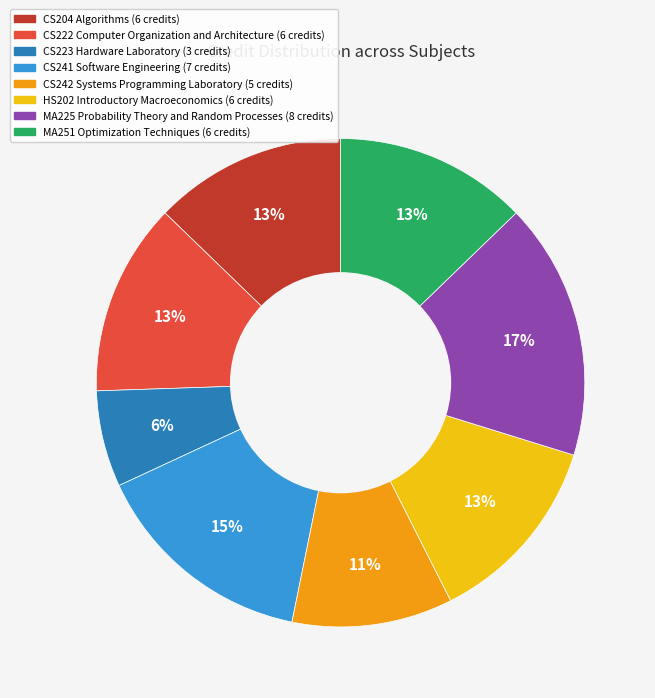

True or false: MA251 Optimization Techniques accounts for 13% of the total.

True